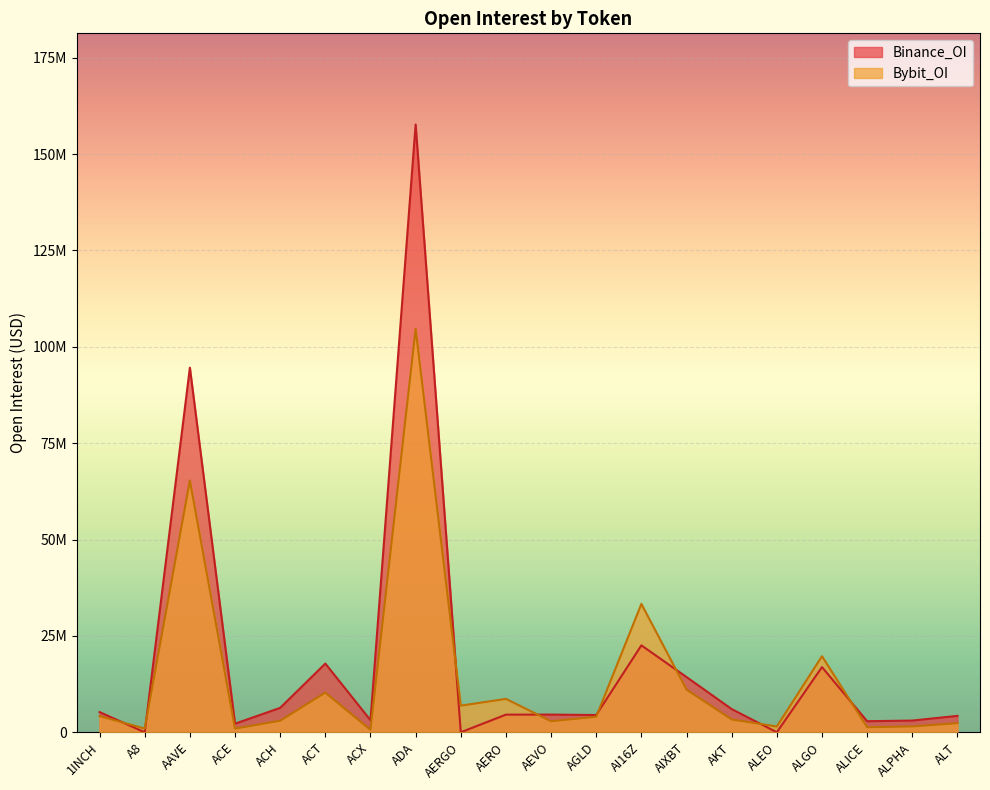

How many times do Bybit_OI and Binance_OI cross each other?

8